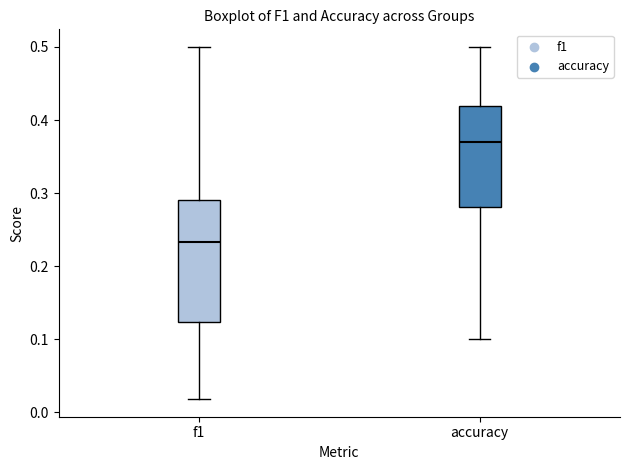

Where does the upper whisker of the box for accuracy end on the y-axis? The values are not printed on the chart, so give them approximately, as read against the axis.

0.50